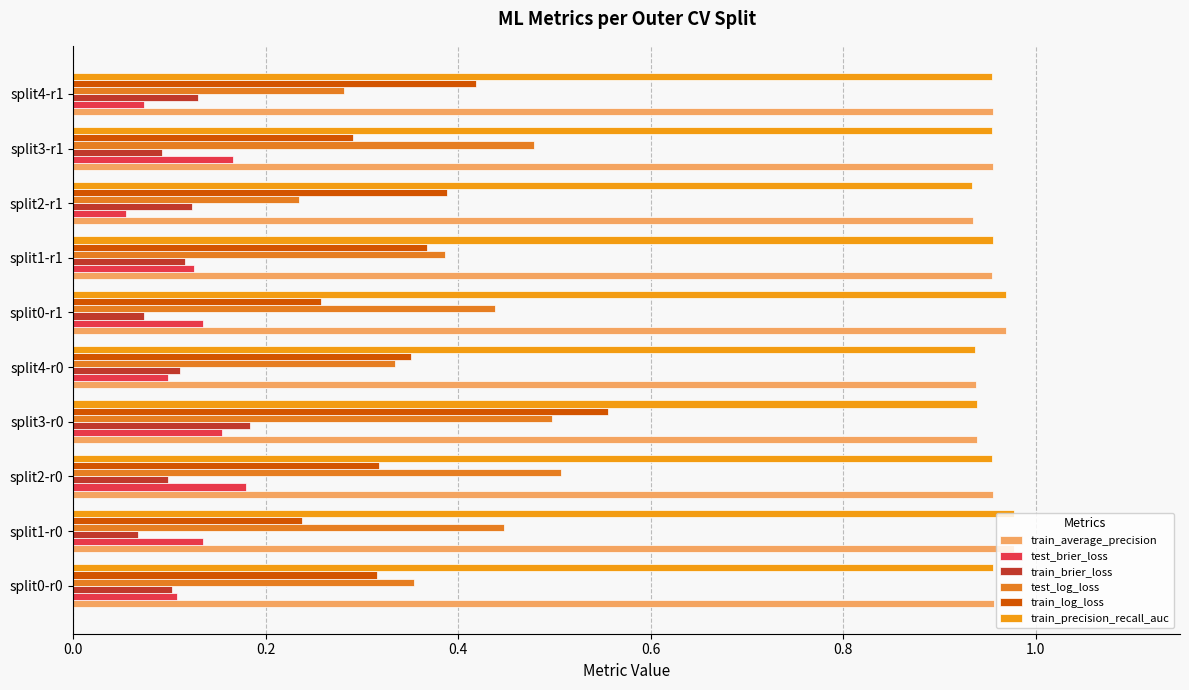

How many data points does each series have?

10